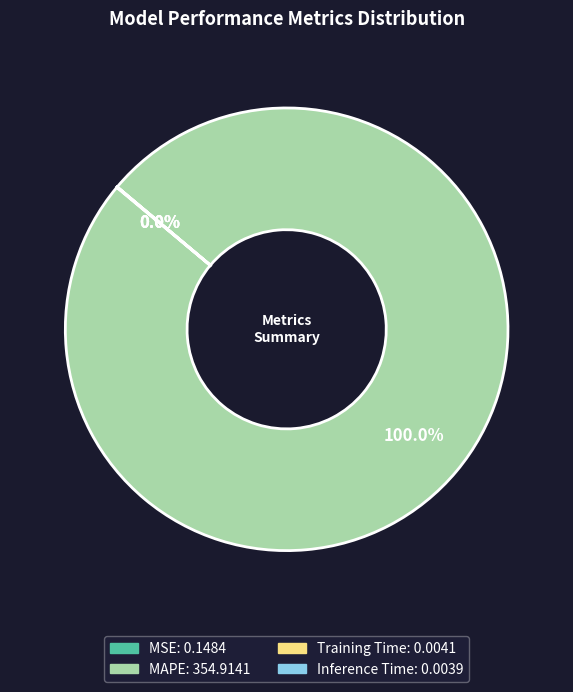

Does MAPE represent more than half of the total?

Yes